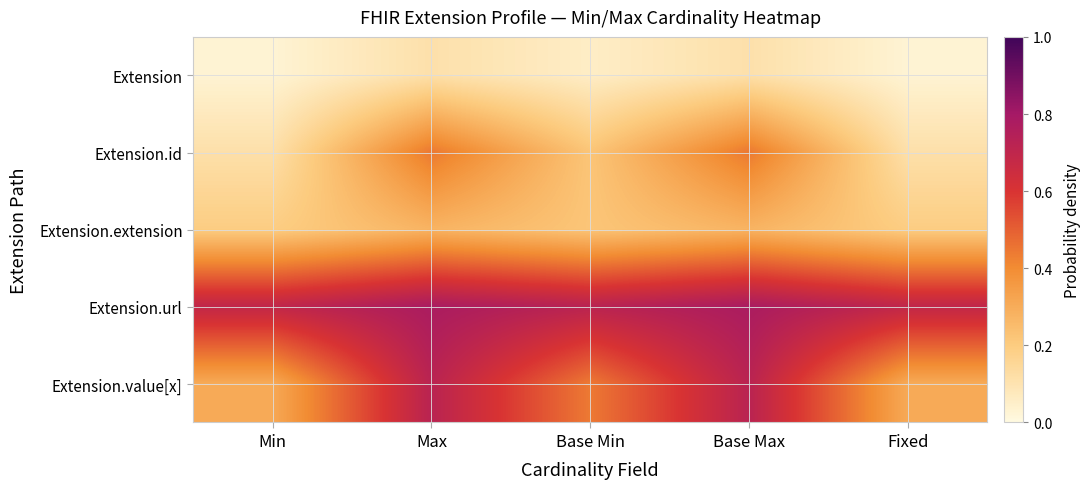

Count the number of data series in this chart.

5